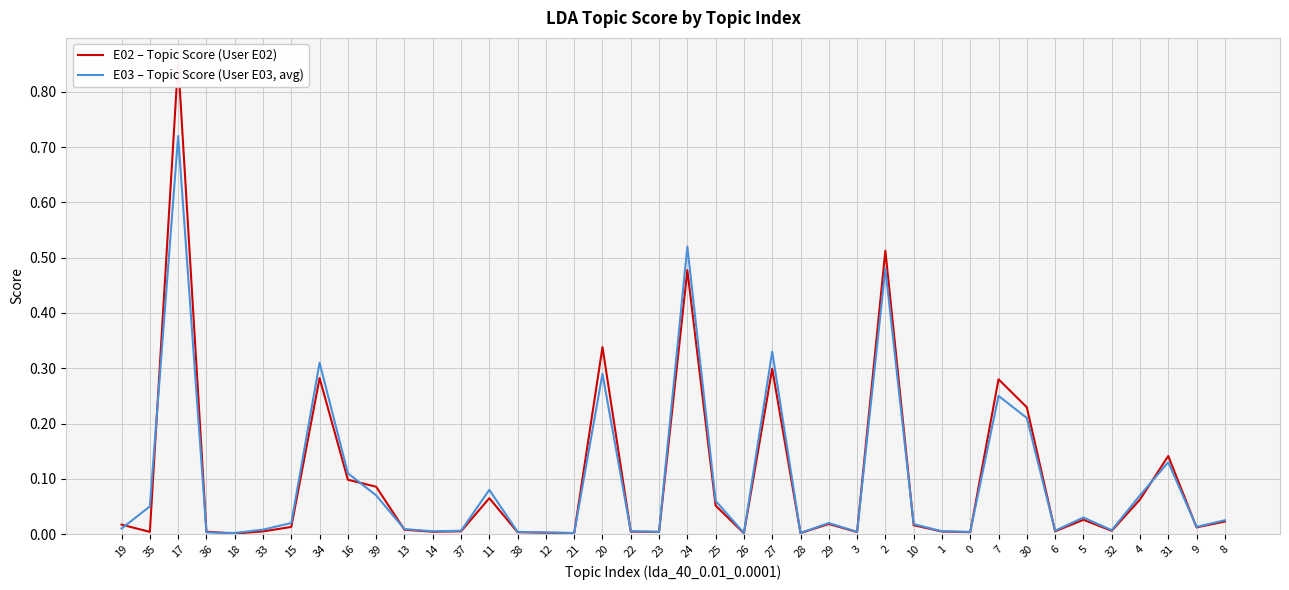

How many intersections are there between E02 – Topic Score (User E02) and E03 – Topic Score (User E03, avg)?

13